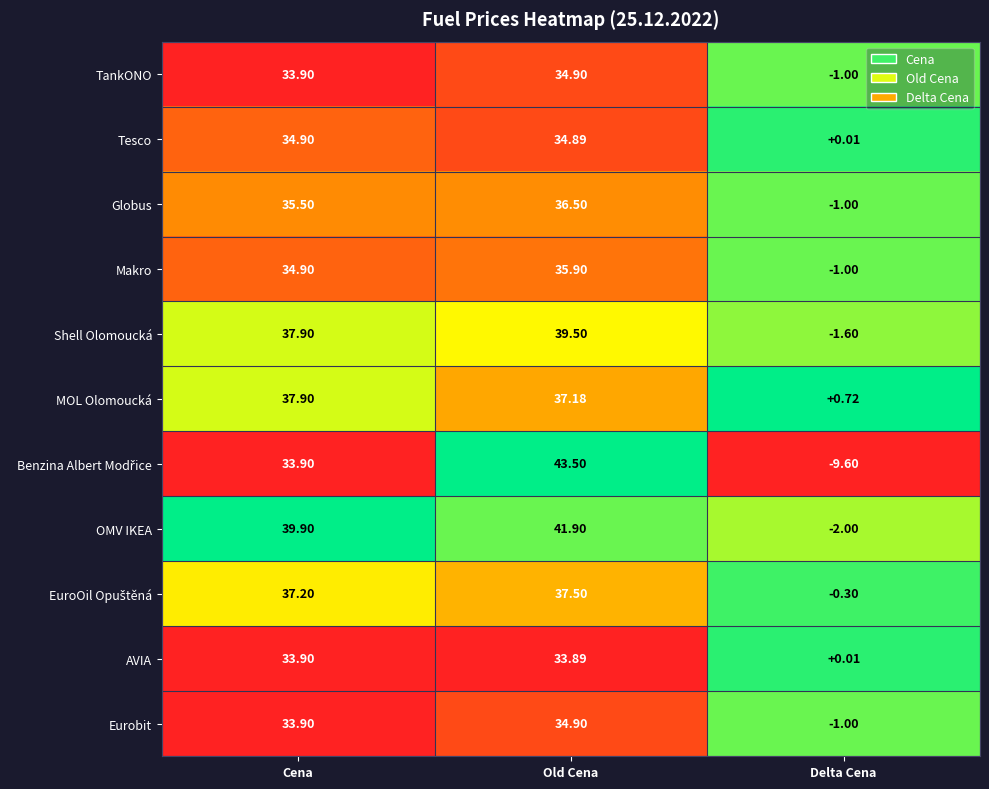

Is the value of Globus at Old Cena greater than the value of TankONO at Delta Cena?

Yes